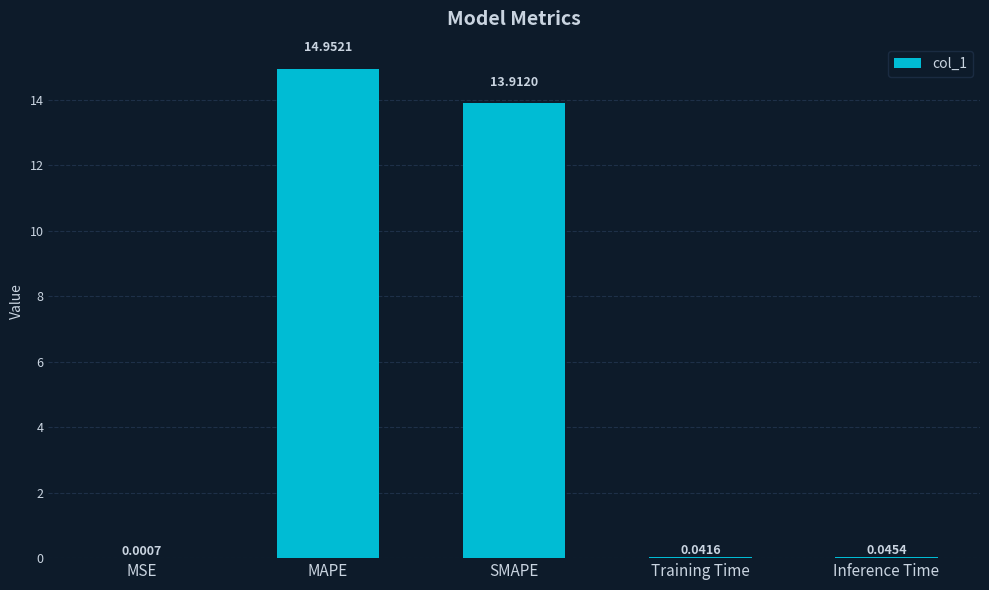

What is the average value?

5.8